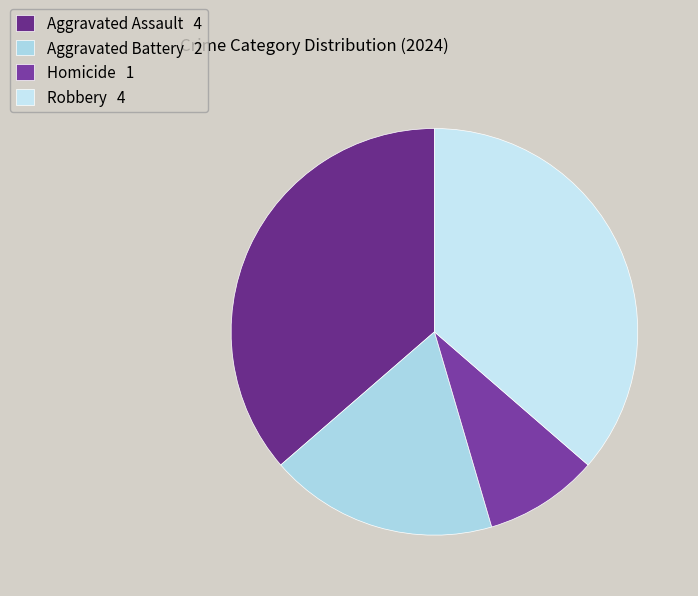

What is the smallest slice in the pie chart?

Homicide